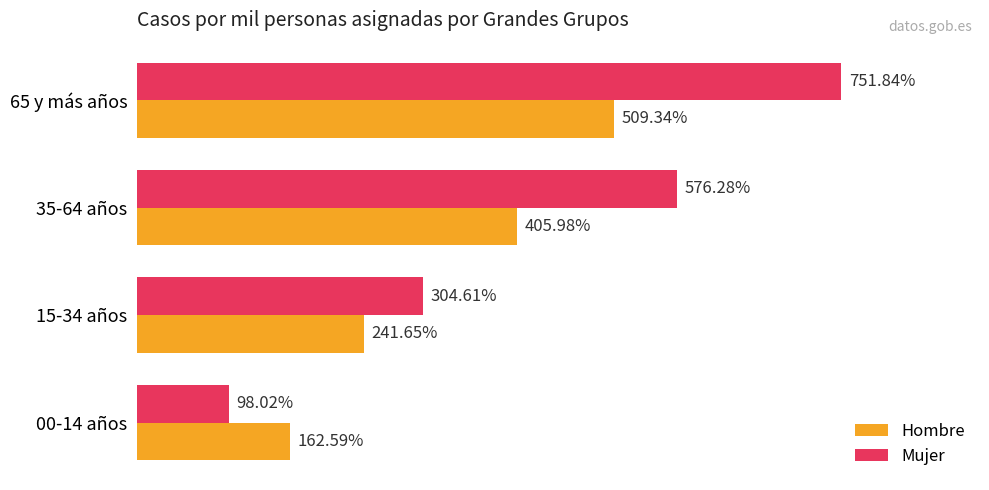

Between 35-64 años and 65 y más años, which series saw the biggest shift?

Mujer